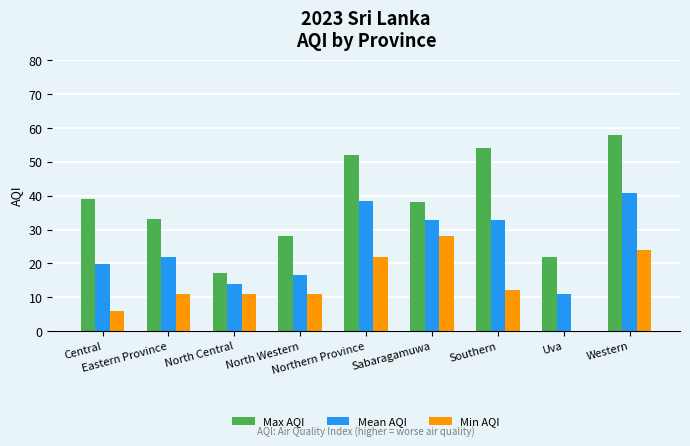

Which series has the largest total across all categories?

Max AQI